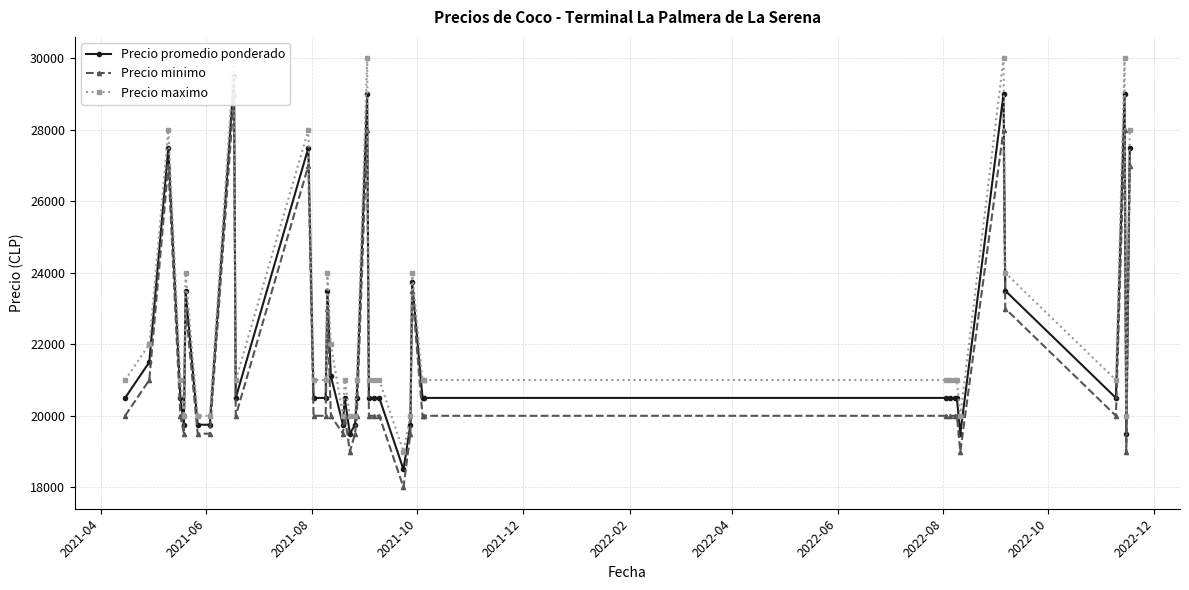

Reading left to right, list all the values displayed in this chart.

Precio promedio ponderado: 20500	21500	27500	20500	19750	23500	19750	19750	29500	20500	27500	20500	20500	23500	21115	19750	20500	19500	19750	20500	29000	20500	20500	20500	18500	19750	23750	20500	20500	20500	20500	20500	20500	19500	29000	23500	20500	29000	19500	27500
Precio minimo: 20000	21000	27000	20000	19500	23000	19500	19500	29000	20000	27000	20000	20000	23000	20000	19500	20000	19000	19500	20000	28000	20000	20000	20000	18000	19500	23500	20000	20000	20000	20000	20000	20000	19000	28000	23000	20000	28000	19000	27000
Precio maximo: 21000	22000	28000	21000	20000	24000	20000	20000	30000	21000	28000	21000	21000	24000	22000	20000	21000	20000	20000	21000	30000	21000	21000	21000	19000	20000	24000	21000	21000	21000	21000	21000	21000	20000	30000	24000	21000	30000	20000	28000